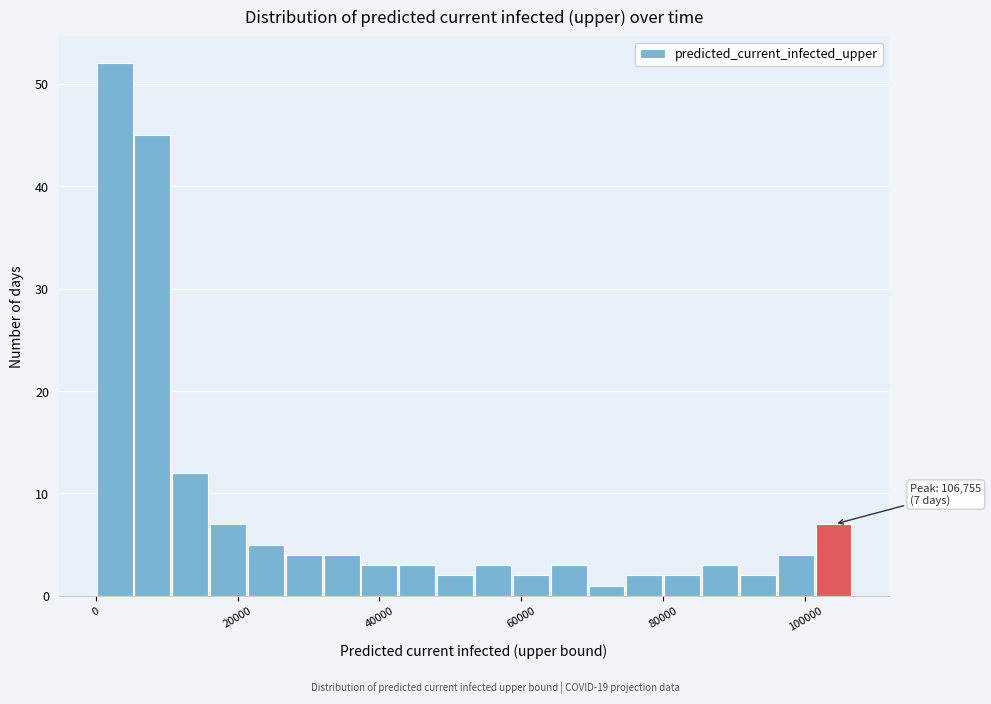

Read against the x-axis, roughly where is the centre of the tallest bar?

2000